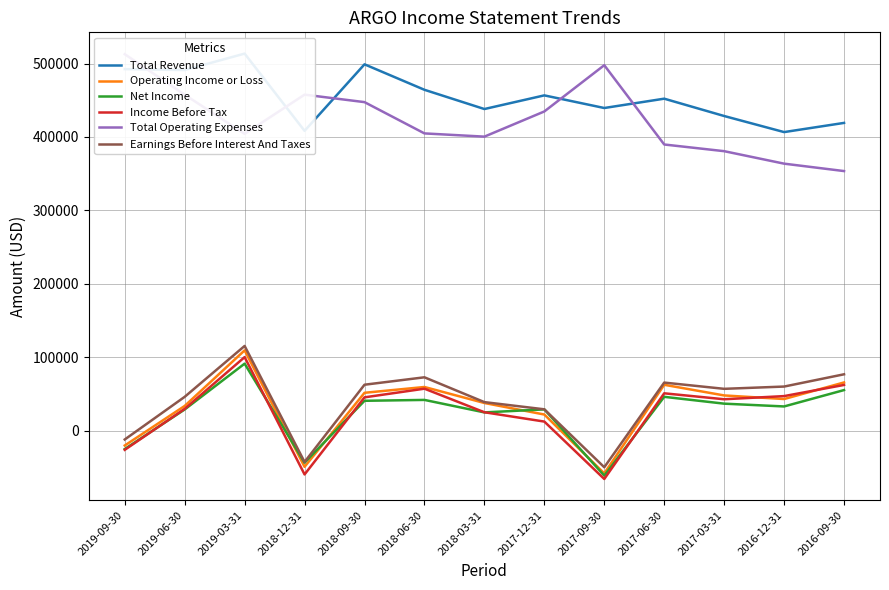

Reading right to left, list all the values displayed in this chart.

Total Revenue: 419100	406600	428500	452100	439400	456600	438000	464200	498900	408300	513500	491100	492400
Operating Income or Loss: 65600	43000	47900	62400	-58300	21900	37600	59400	51500	-49300	109300	33600	-20300
Net Income: 55200	32900	36700	46000	-61300	28900	24800	41800	40600	-43600	91200	28800	-25100
Income Before Tax: 62200	47000	42700	50800	-65900	12300	25000	57100	45300	-59700	100100	29600	-26200
Total Operating Expenses: 353500	363600	380600	389700	497700	434700	400400	404800	447400	457600	404200	457500	512700
Earnings Before Interest And Taxes: 76700	60000	56900	65400	-49900	29000	38800	72600	62500	-42700	115300	46000	-12100